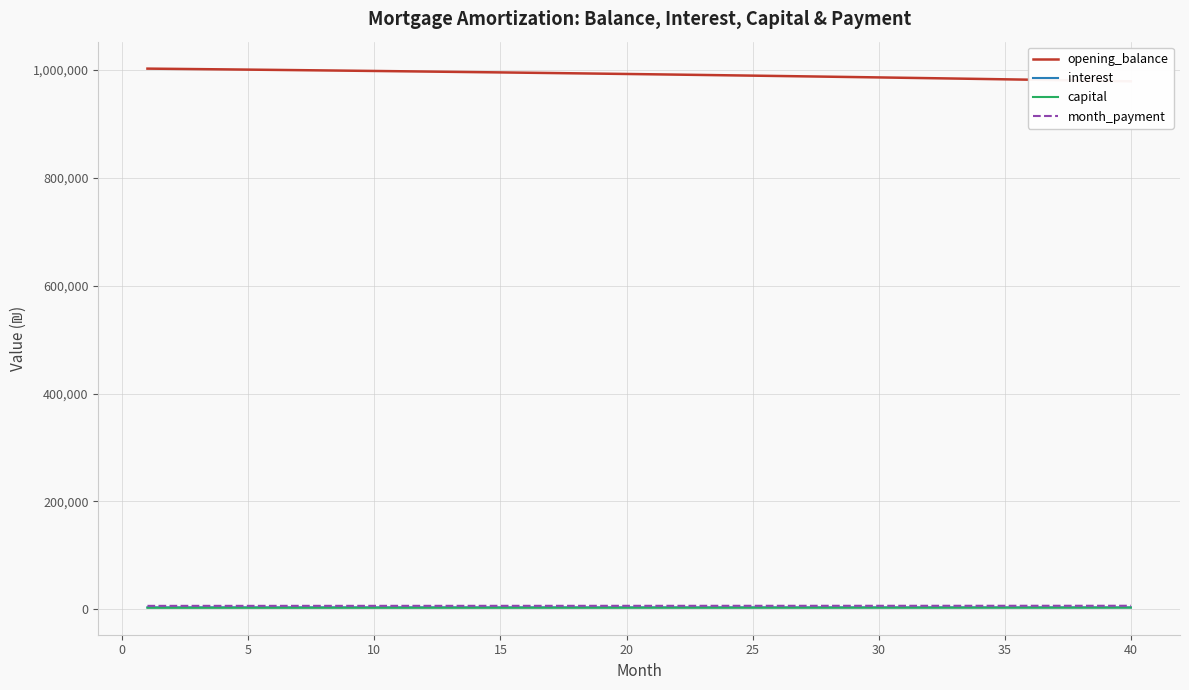

At how many categories does at least one series exceed 251646?

40